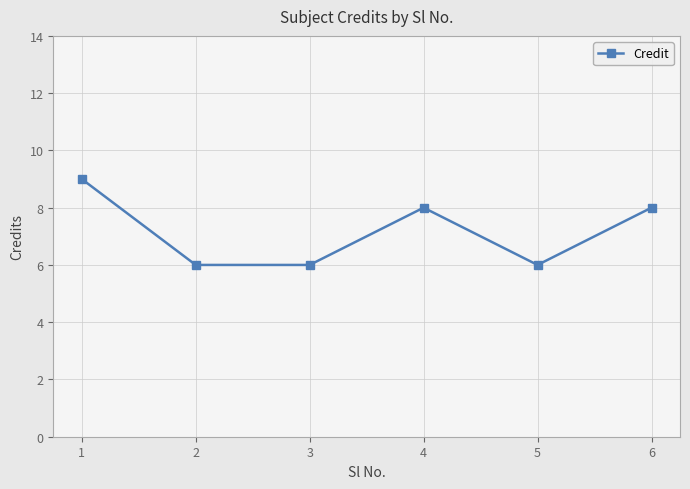

At which category does the chart reach its peak across all series?

1